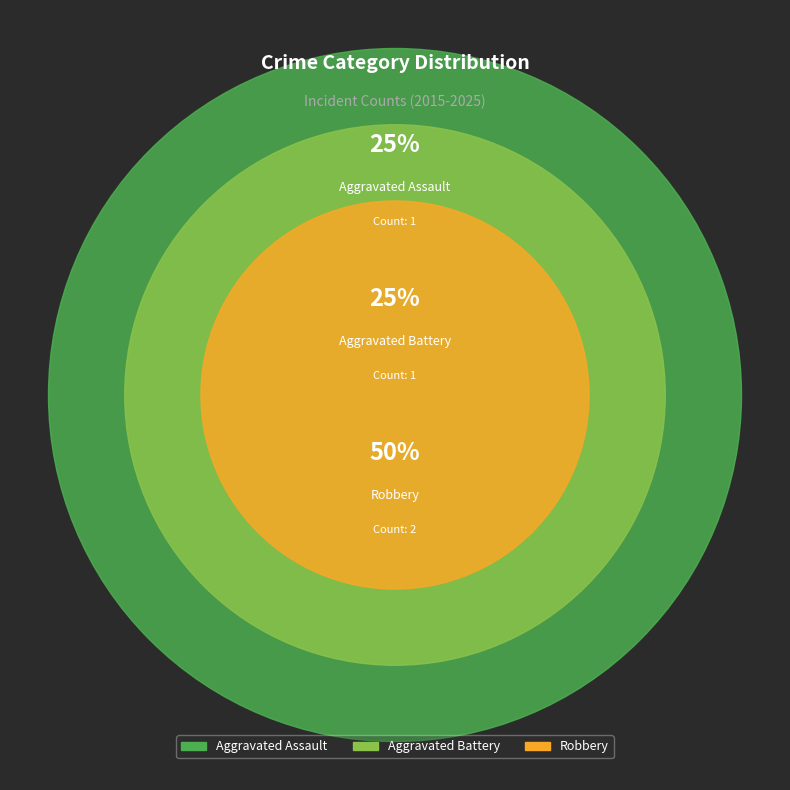

What is the largest slice in the pie chart?

Robbery